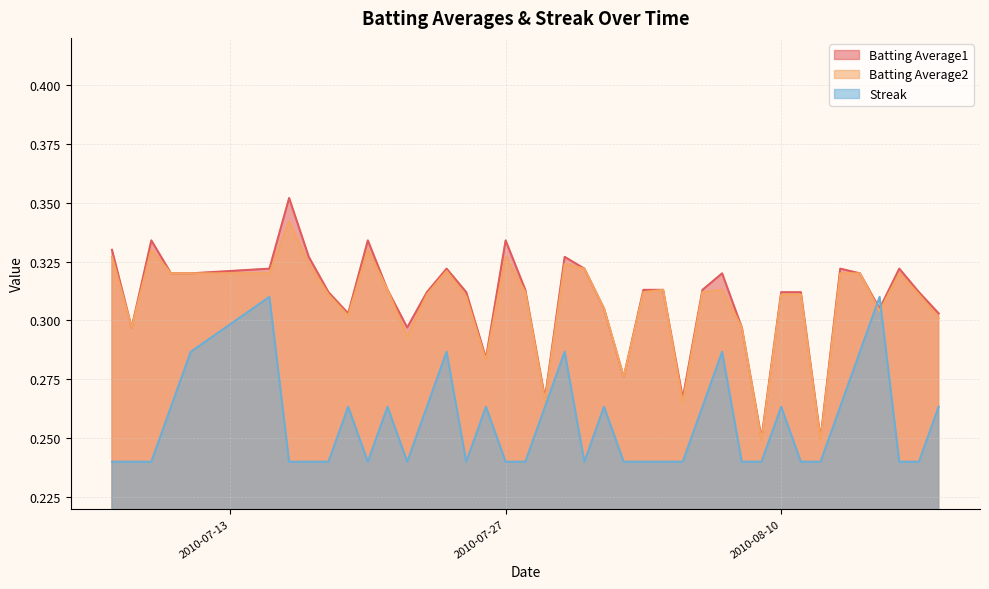

What are all the series names shown in the legend?

Batting Average1, Batting Average2, Streak